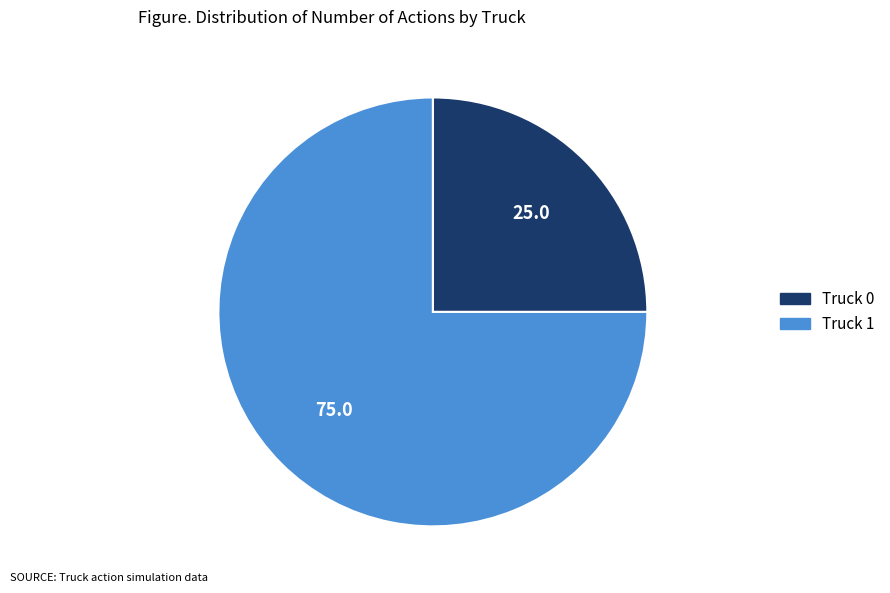

Does Truck 1 account for over 50% of the chart?

Yes